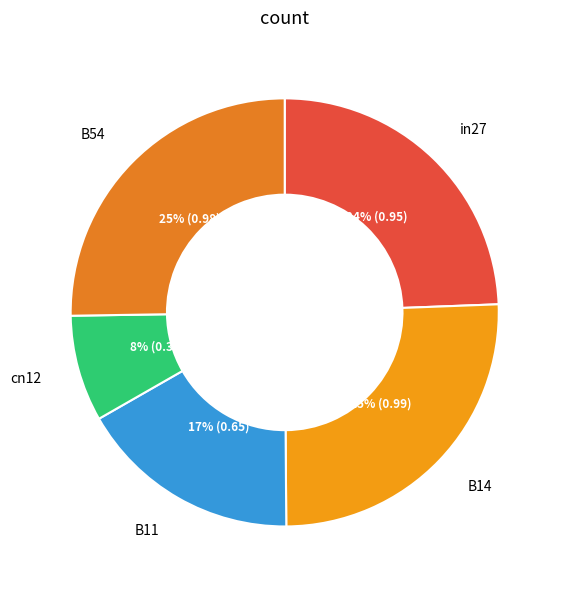

Which has a higher value, B11 or cn12?

B11